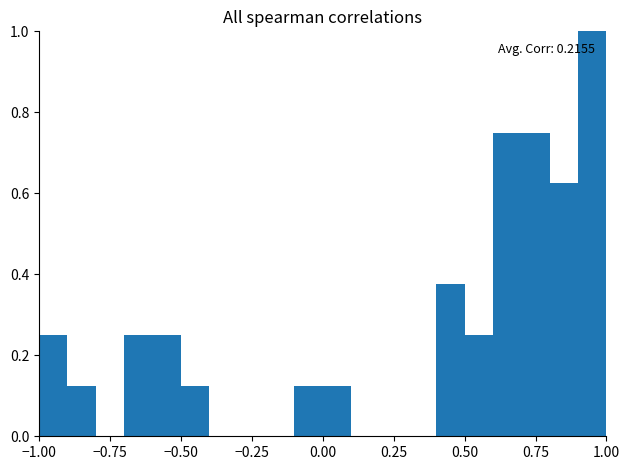

Read against the x-axis, roughly where is the centre of the tallest bar?

0.95